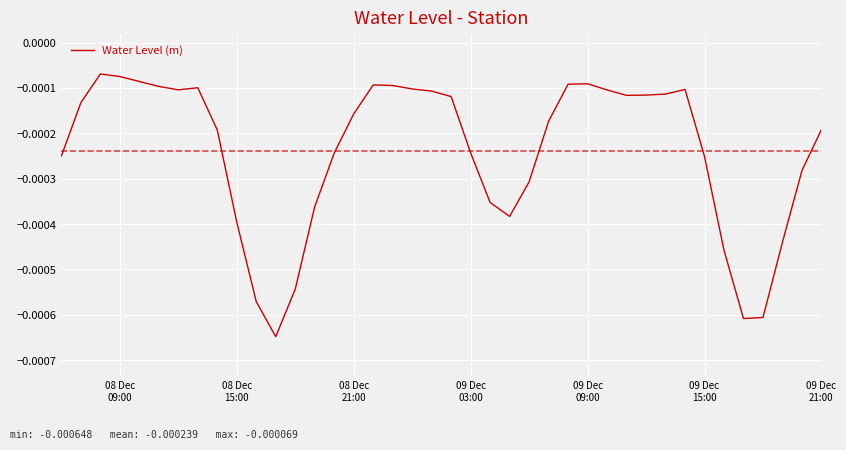

How many lines are shown in the chart?

1